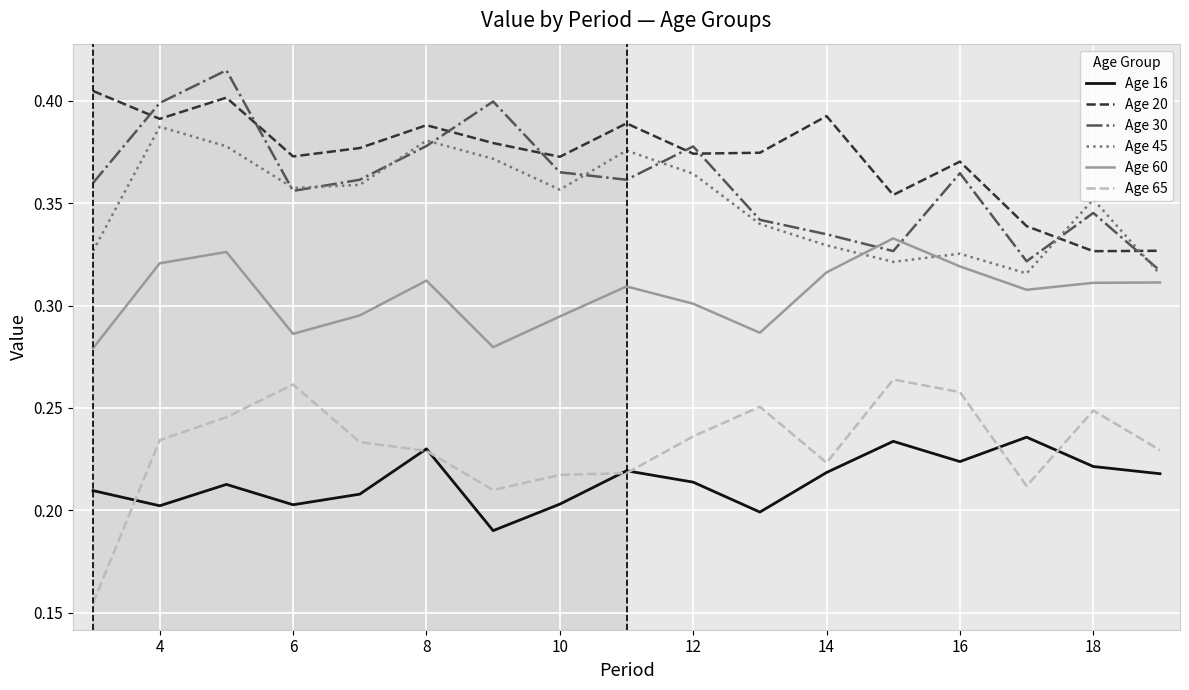

True or false: Age 30 and Age 16 cross at least once.

False